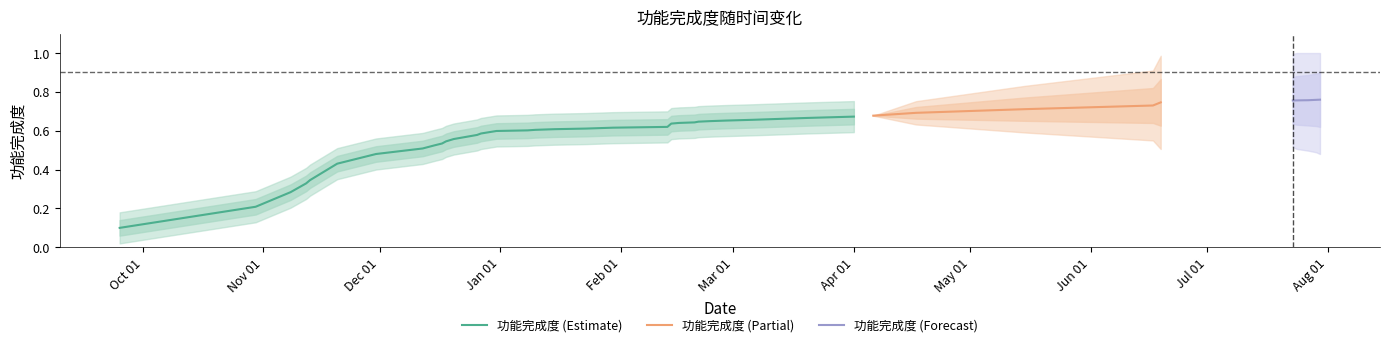

What is the value of the 28th point from the left?

0.7